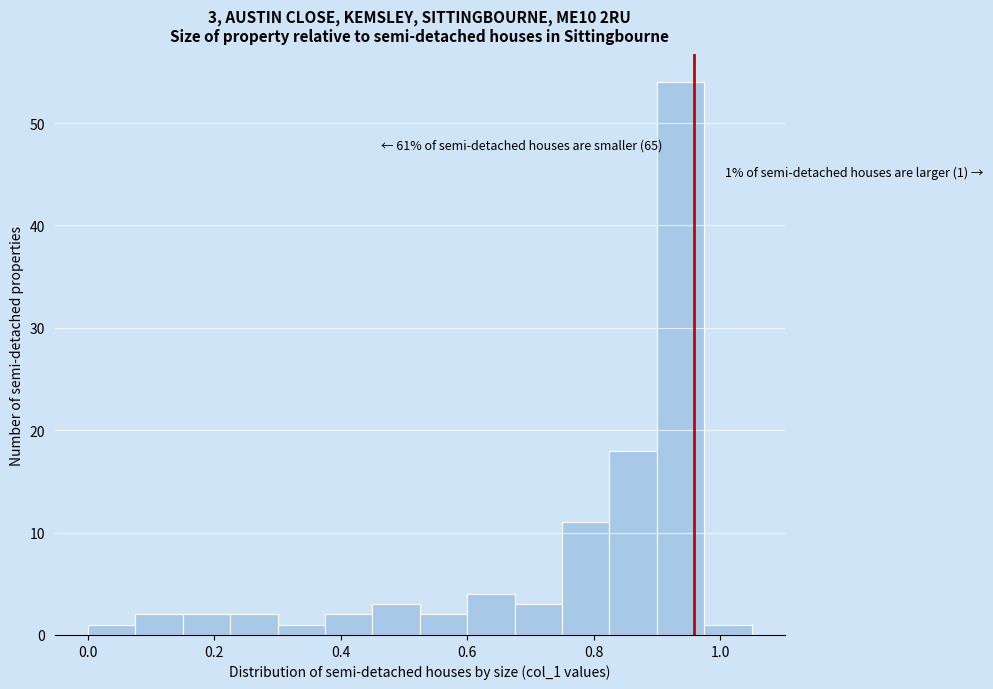

Read against the x-axis, roughly where is the centre of the tallest bar?

0.94